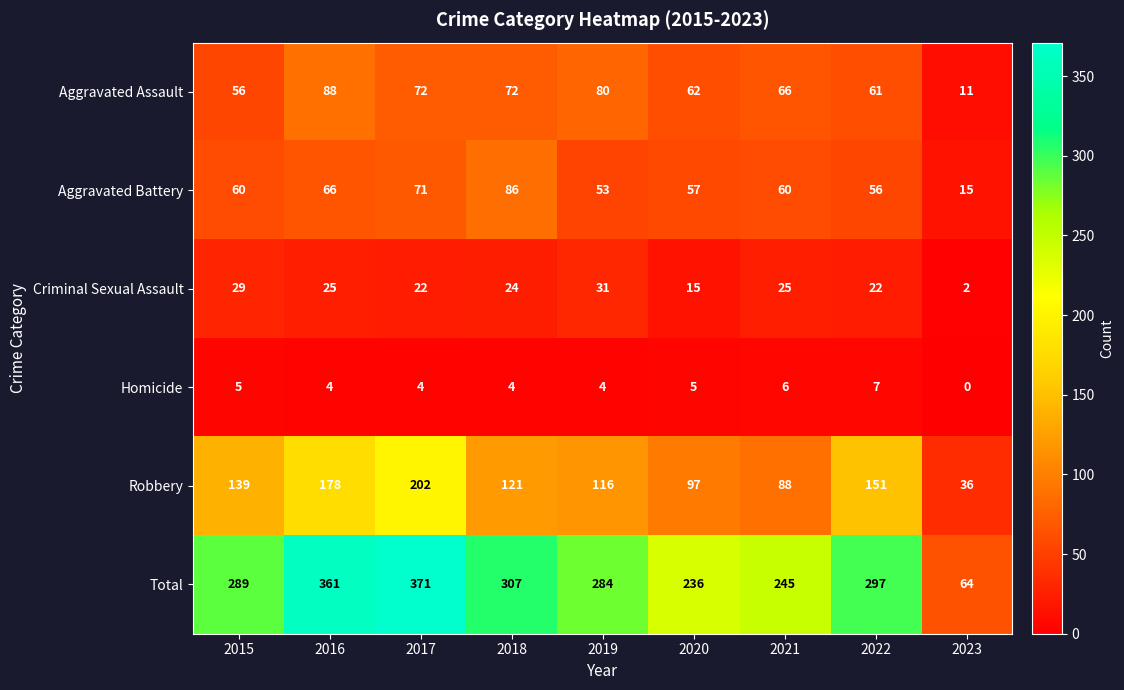

At which label does Homicide first exceed 4?

2015